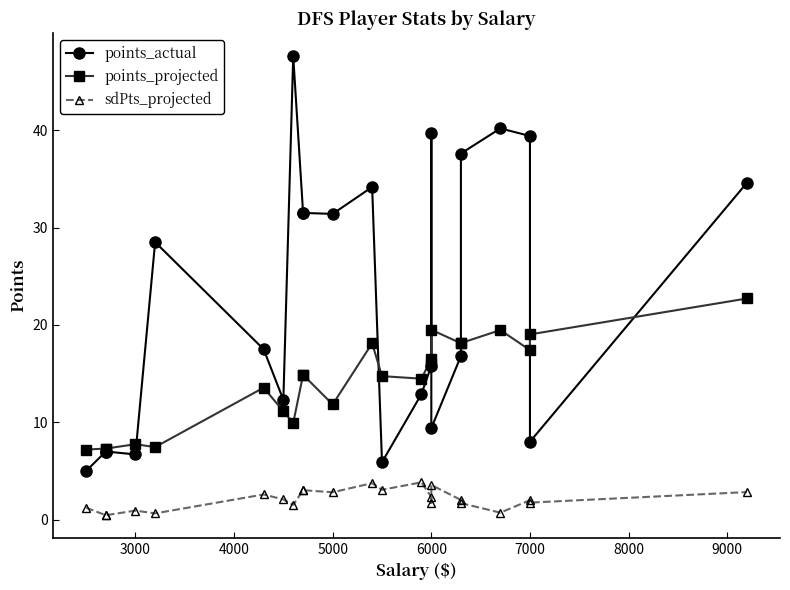

What is the difference between the maximum and second lowest values in the points_actual series?

41.7